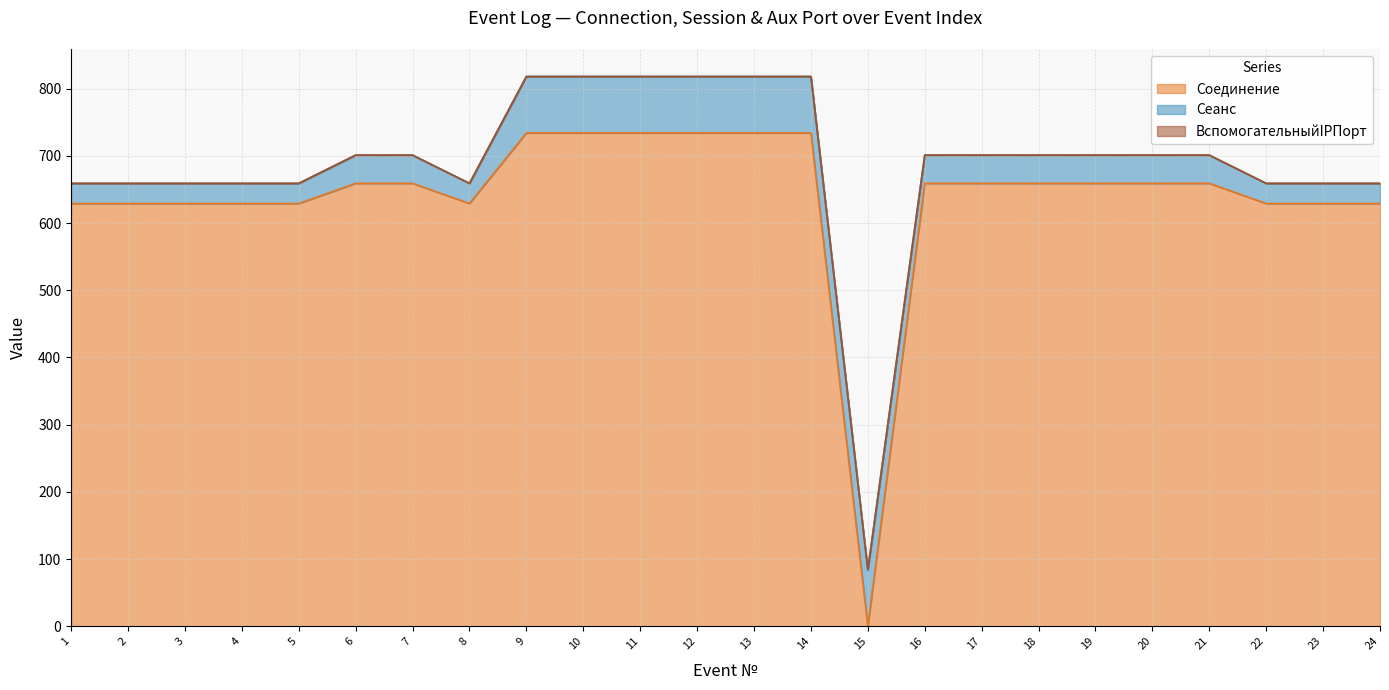

Which series has the widest spread of values?

Соединение